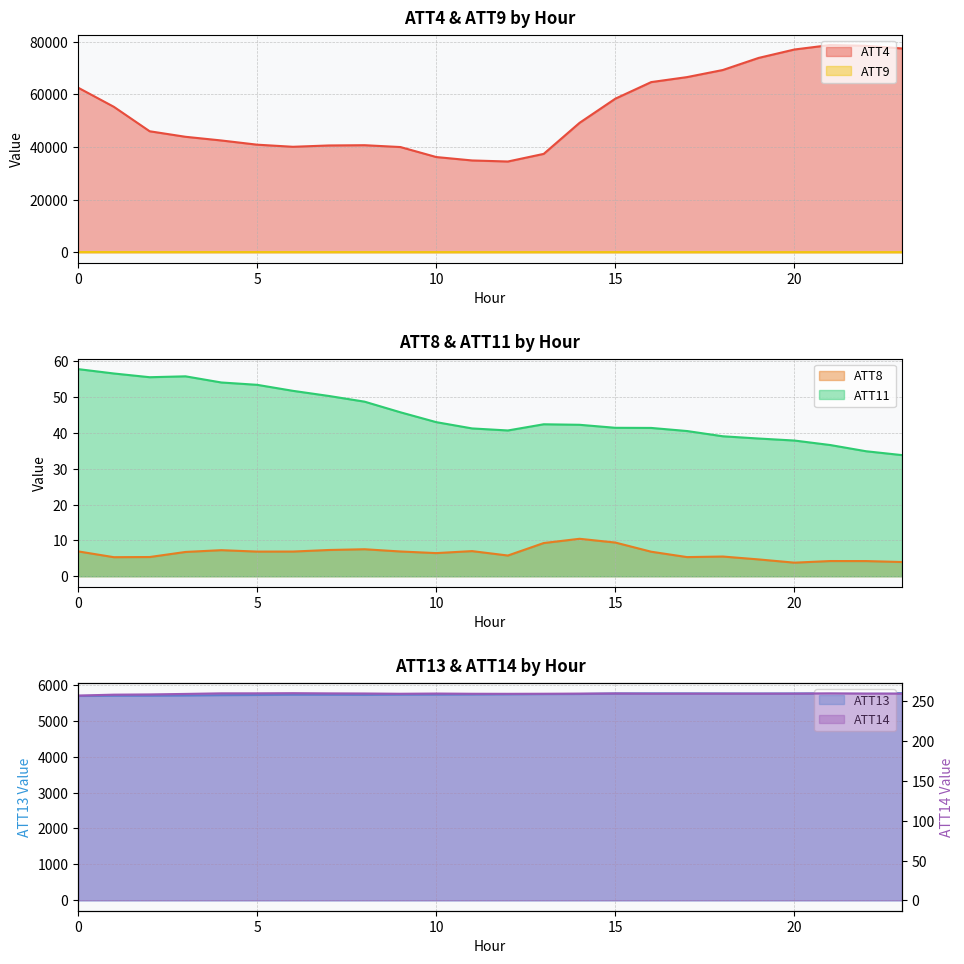

At which category is the sum across all series the highest?

21